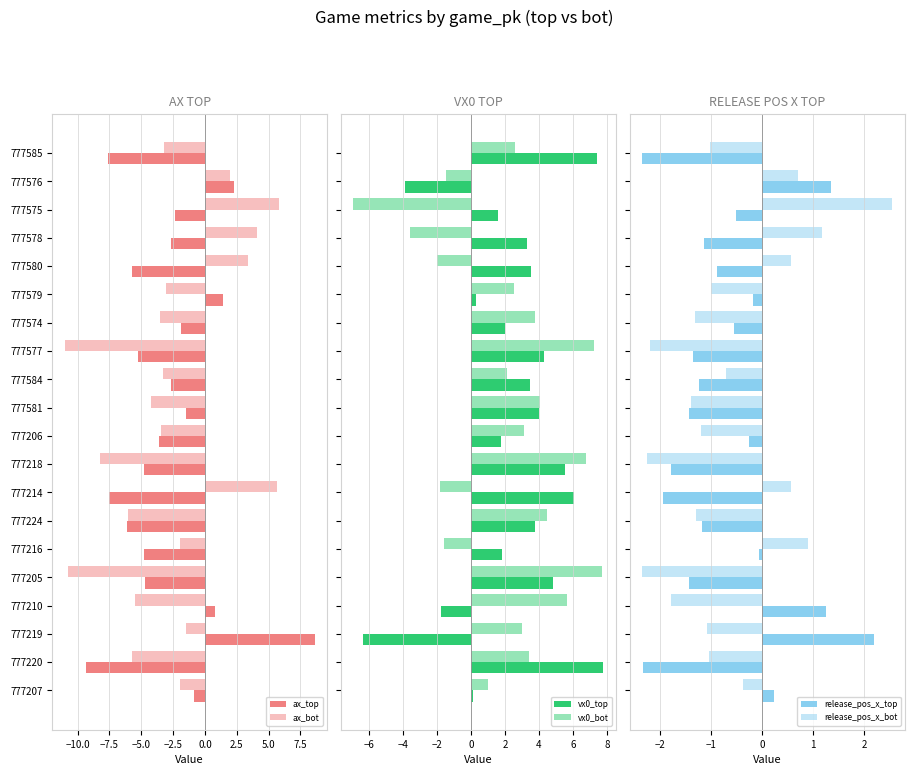

What is the approximate value of vx0_top at 777580?

3.6